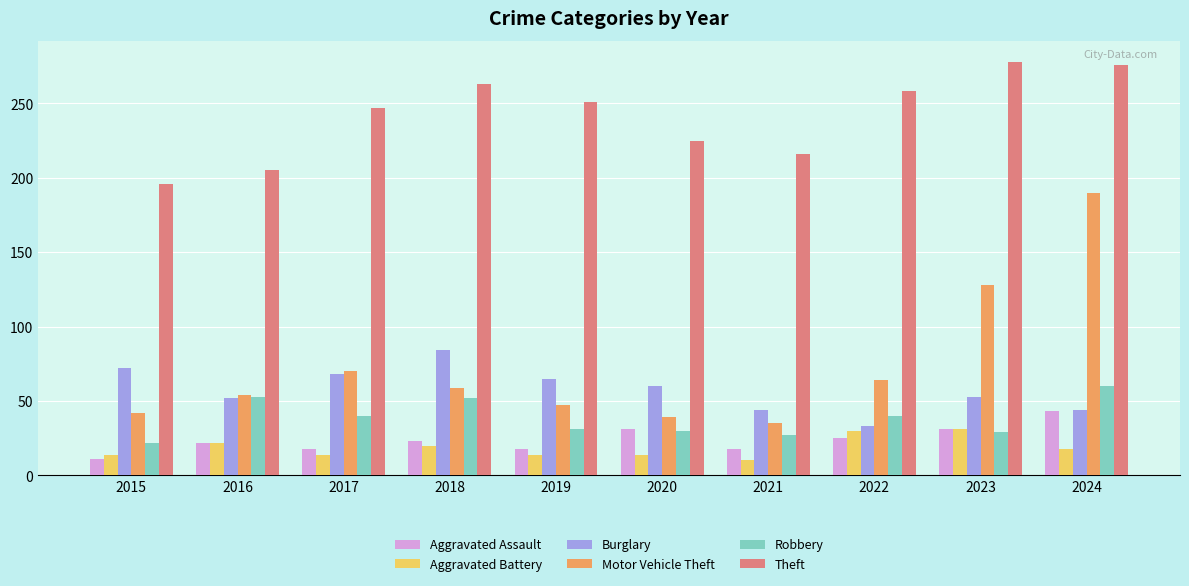

What is the greatest value displayed?

278